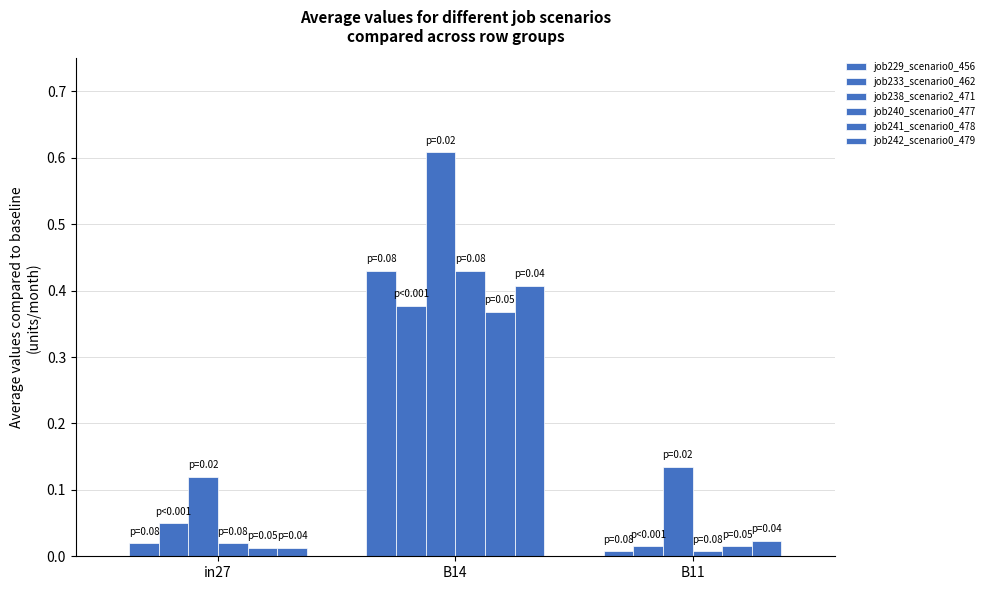

Where is job233_scenario0_462 nearest to the value 0?

B11